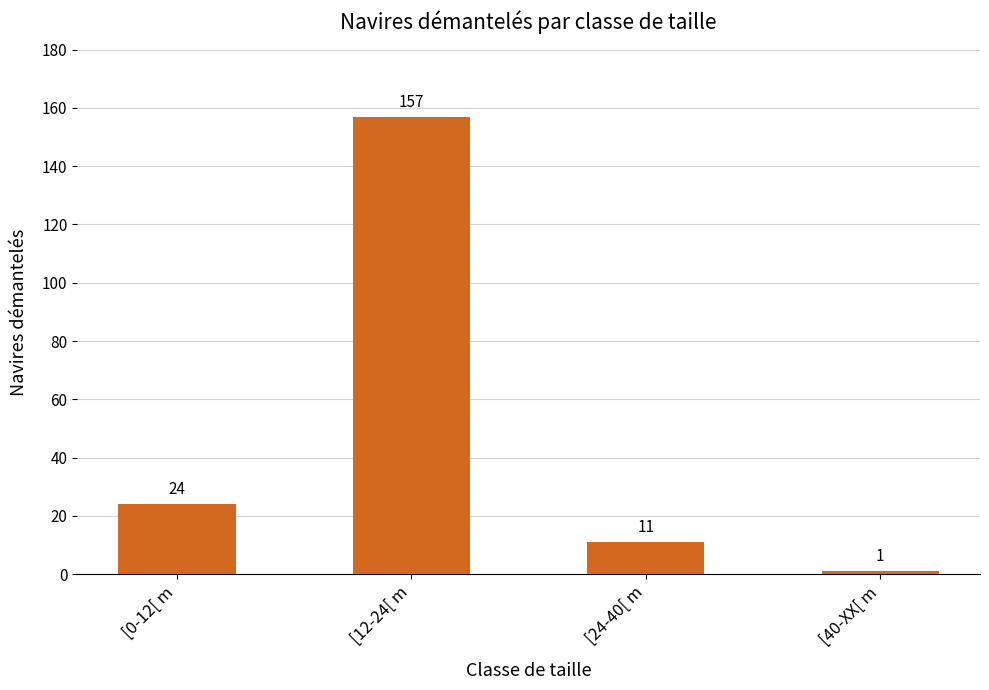

Where is the data nearest to the value 79?

[0-12[ m